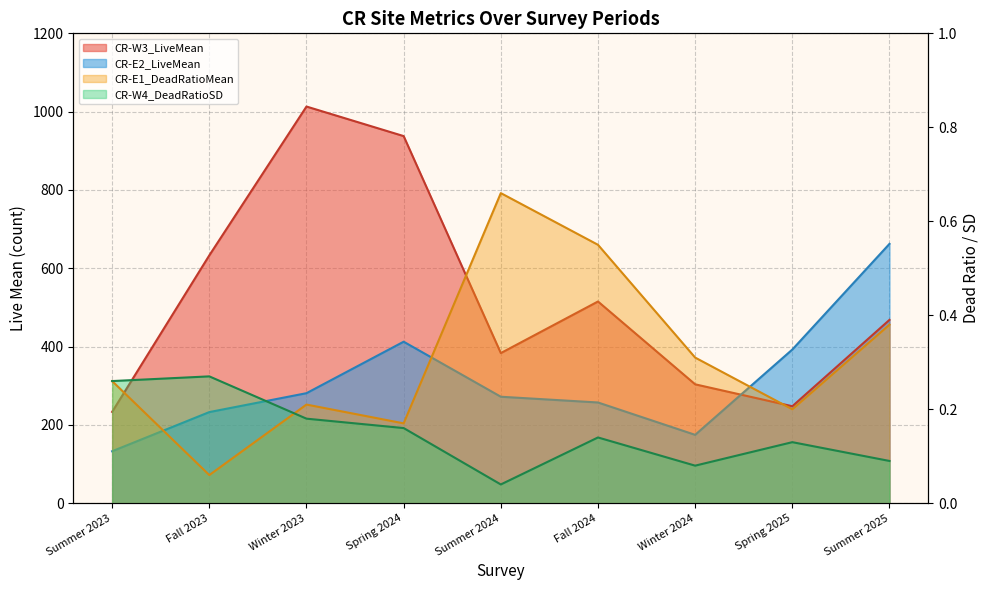

After their last crossing, which series has the higher values: CR-E2_LiveMean or CR-W3_LiveMean?

CR-E2_LiveMean